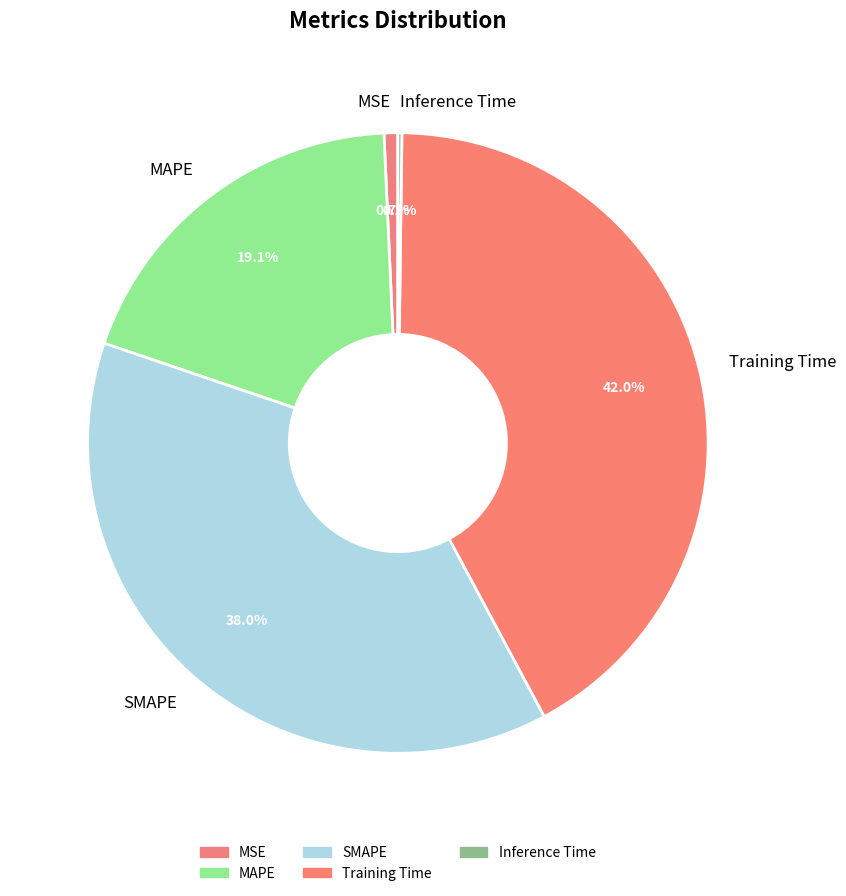

What percentage is the MSE slice, to the nearest percent?

1%